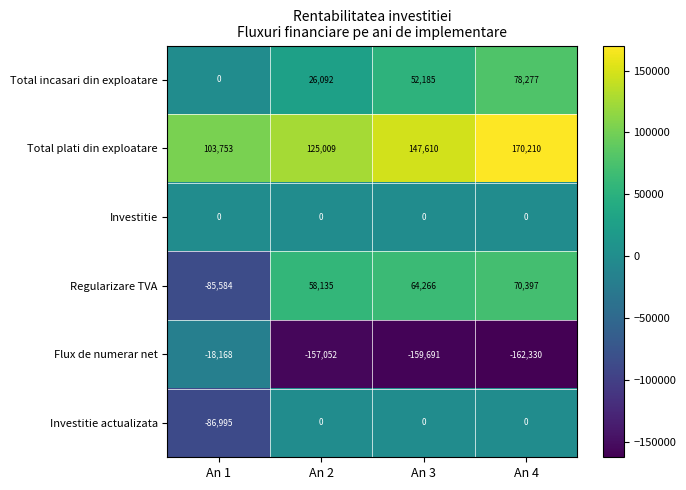

List the labels in order of Total plati din exploatare value, smallest first.

An 1, An 2, An 3, An 4